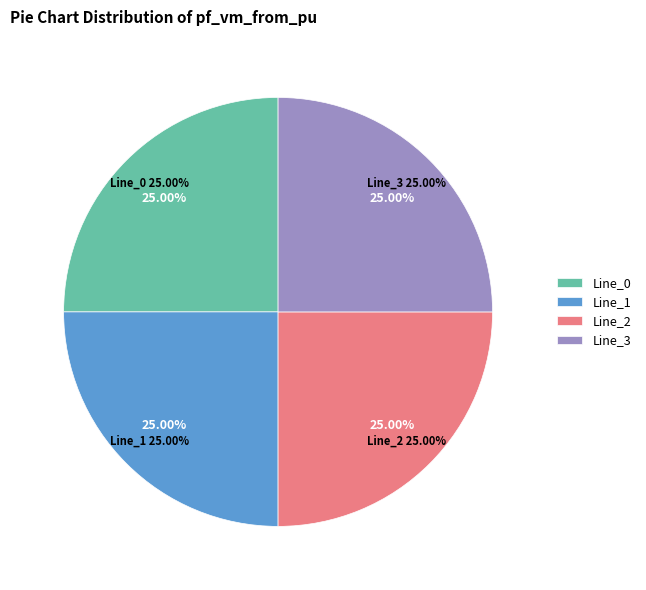

How many segments does this pie chart have?

4